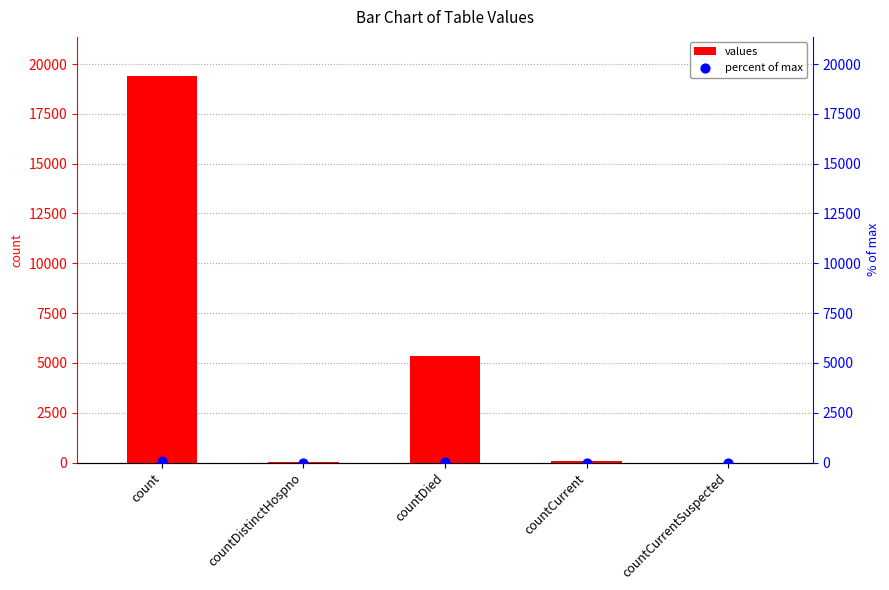

Which series reaches the maximum Y coordinate?

values